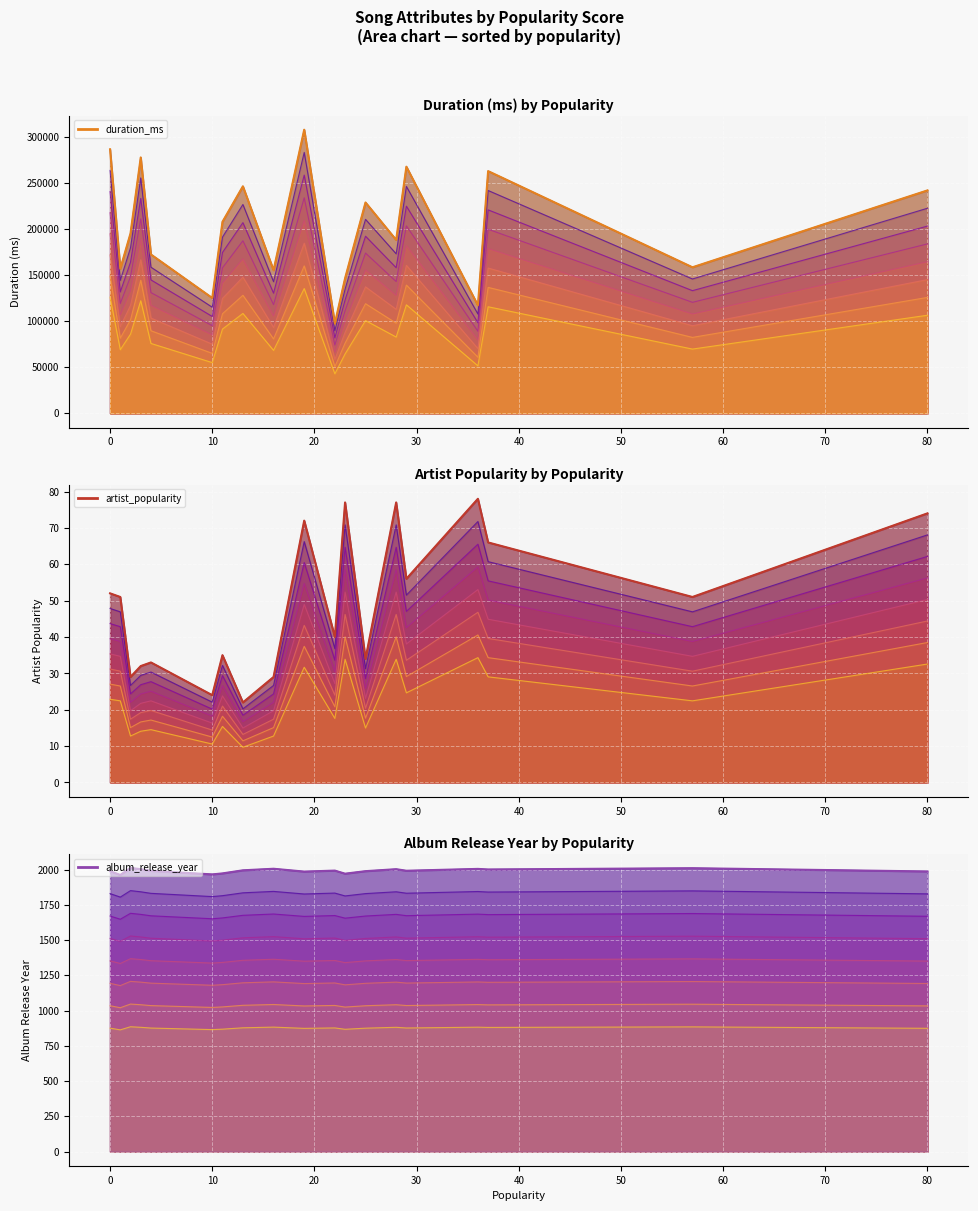

Which series has the widest spread of values?

duration_ms line 1